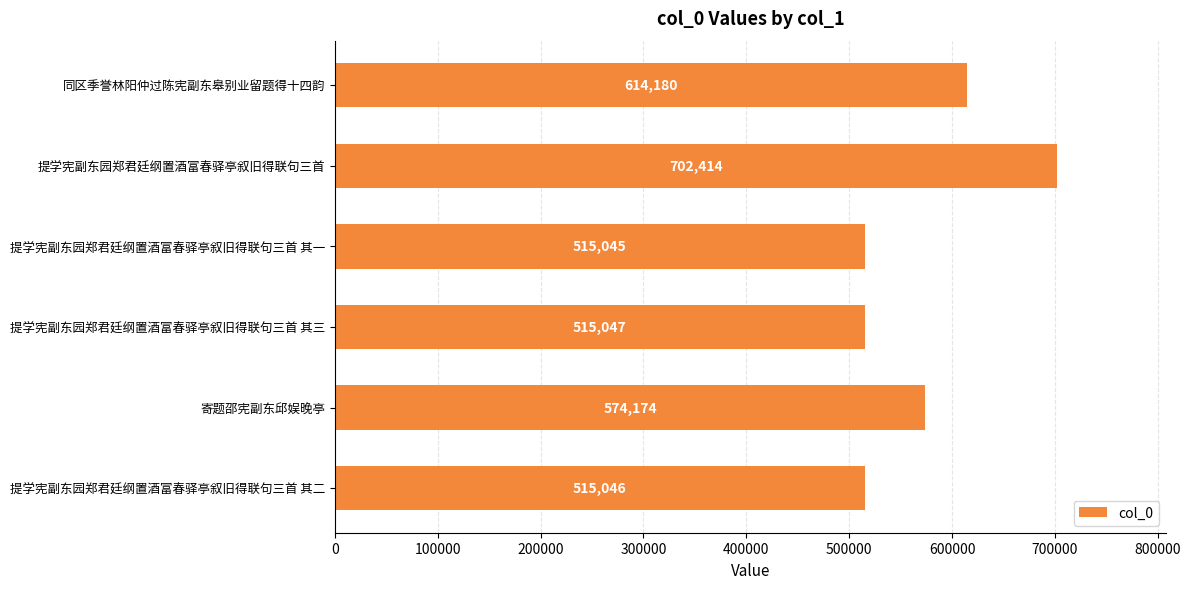

Does the chart contain stacked bars?

No